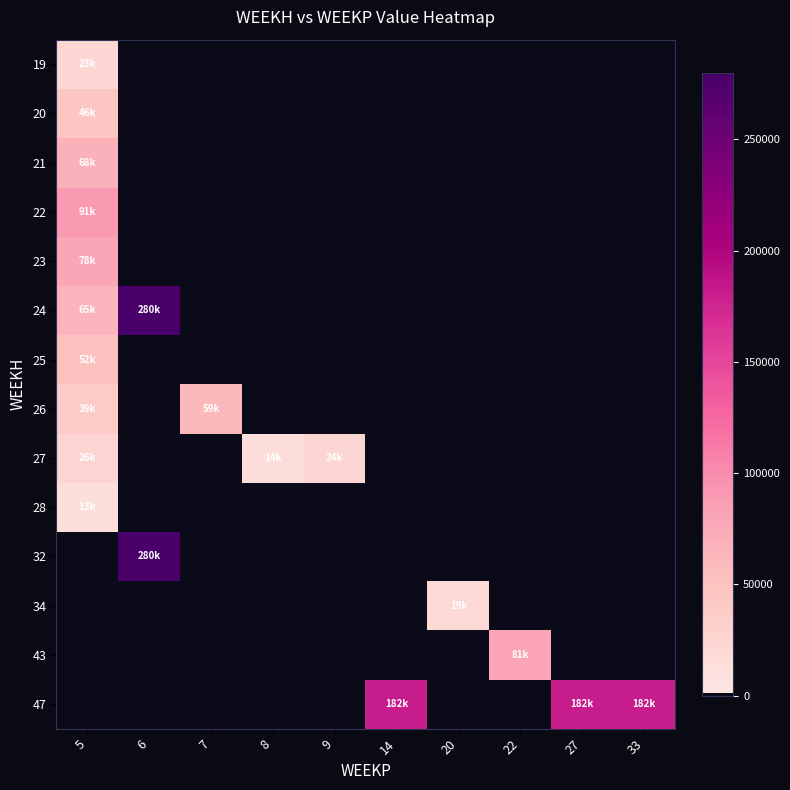

Which has a higher value, 8 or 22?

8